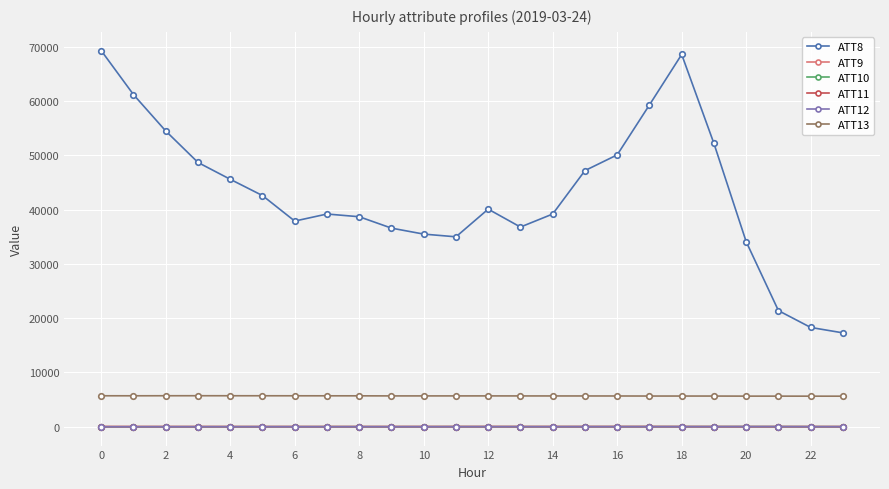

True or false: ATT13 has more than 1 interior local peaks.

True